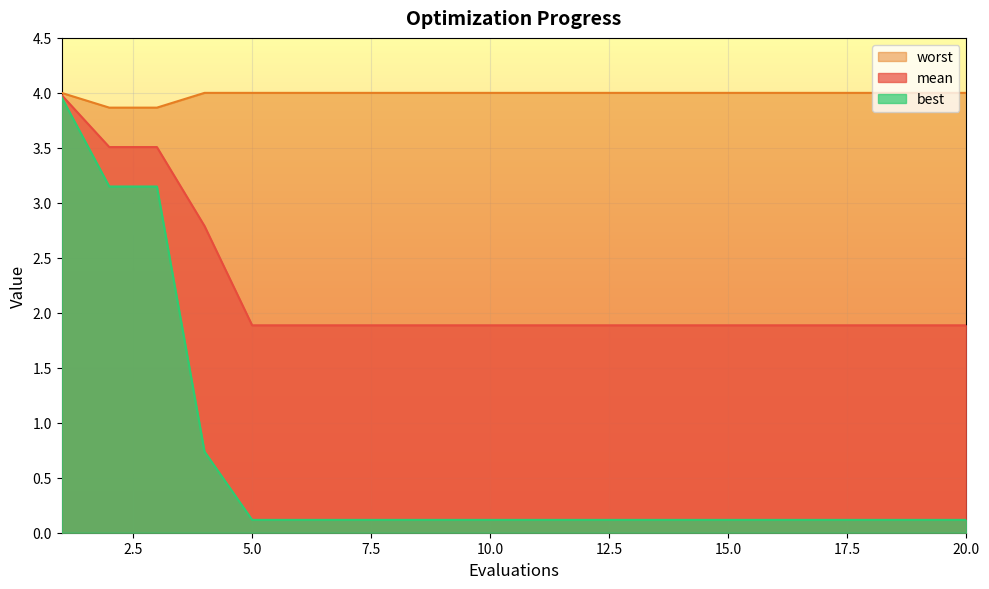

Count the number of data series in this chart.

3